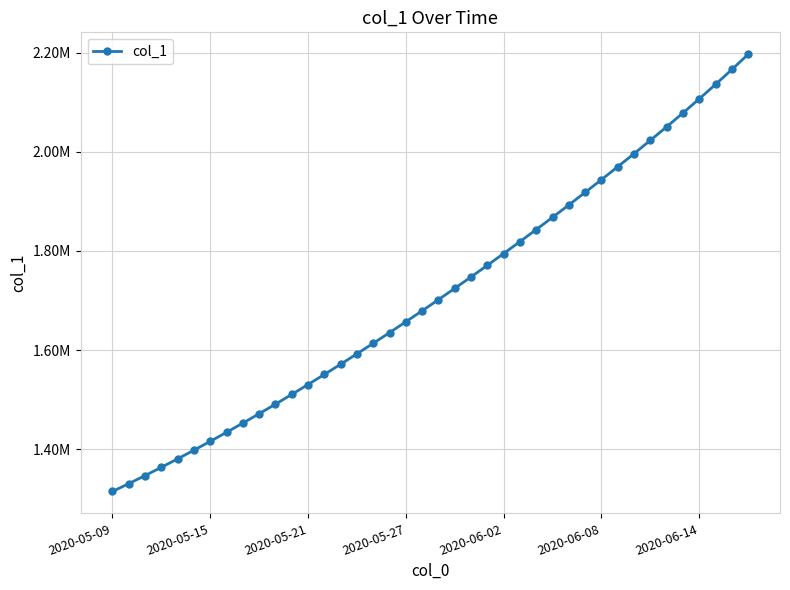

Reading left to right, transcribe all the data shown in this chart.

1315099.0	1330941.6	1347197.2	1363857.9	1380917.0	1398365.8	1416195.4	1434398.8	1452968.0	1471894.0	1491172.1	1510796.2	1530759.4	1551053.9	1571671.5	1592604.1	1613845.5	1635391.5	1657240.6	1679393.9	1701853.6	1724622.9	1747703.8	1771098.0	1794806.8	1818831.0	1843172.0	1867832.2	1892815.8	1918130.5	1943788.5	1969808.0	1996215.5	2023048.8	2050358.0	2078207.2	2106675.2	2135849.5	2165809.0	2196605.5